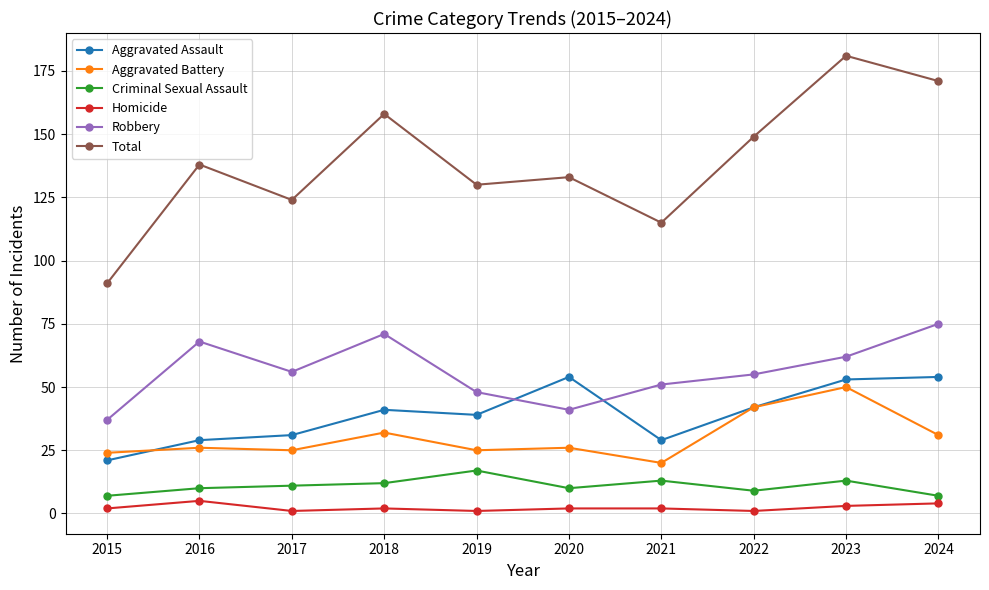

Does the chart display data point markers on the line(s)?

Yes